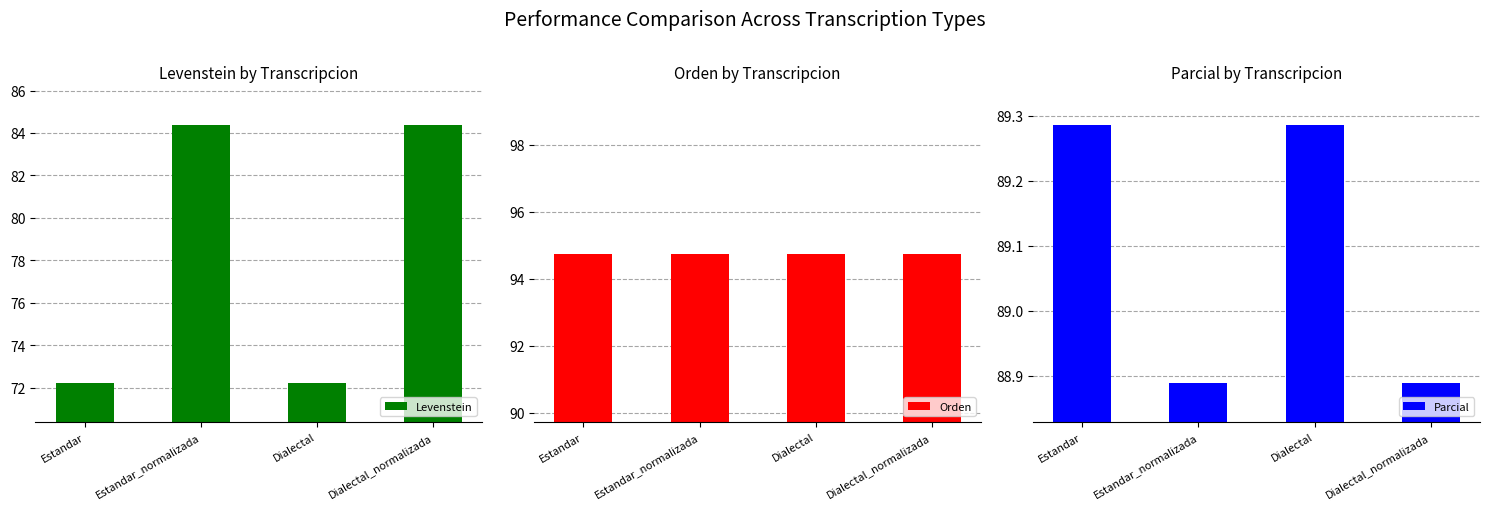

True or false: Orden has a value of 94.7 at Dialectal_normalizada.

True